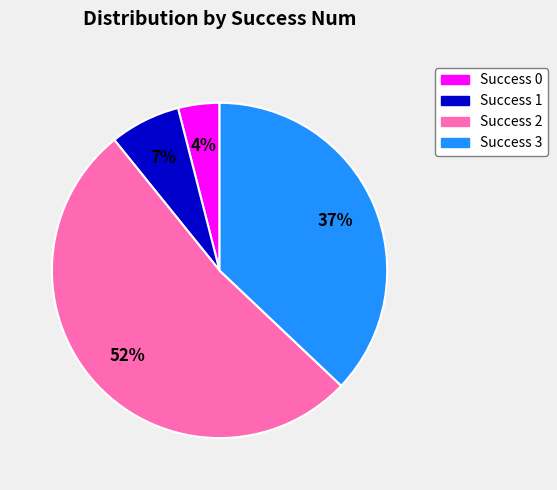

To the nearest percent, what is the difference between the largest and smallest slice percentages?

48%